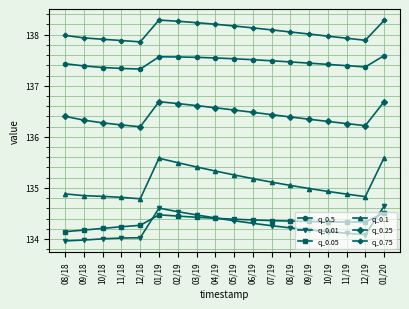

List the series in order of their peak value, highest first.

q_0.75, q_0.5, q_0.25, q_0.1, q_0.01, q_0.05